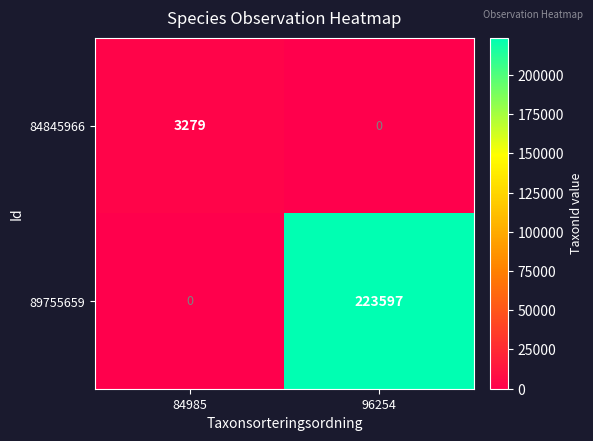

At which category is the sum across all series the highest?

96254